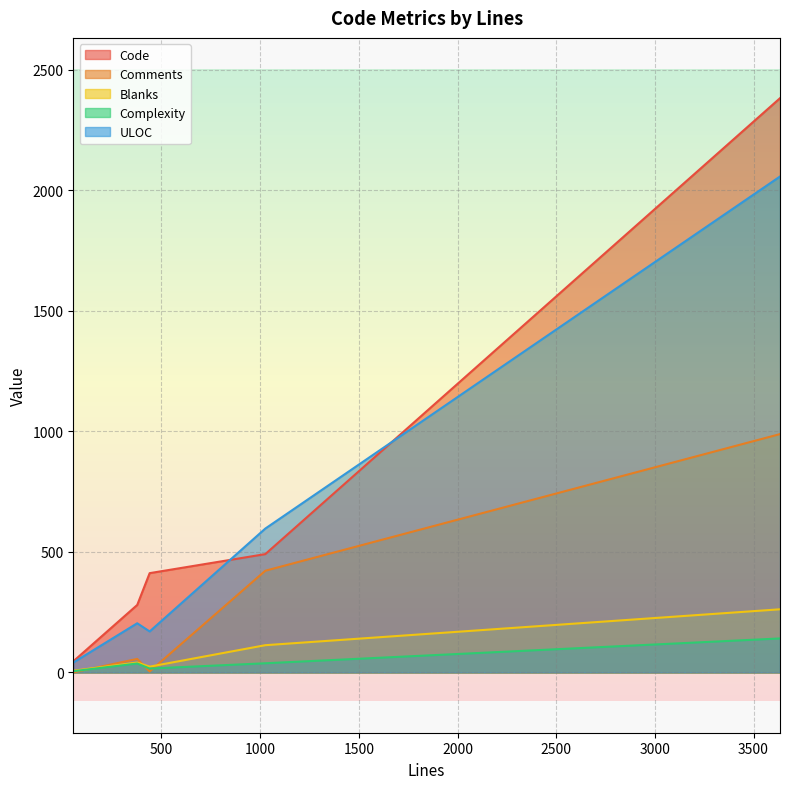

What are all the series names shown in the legend?

Code, Comments, Blanks, Complexity, ULOC